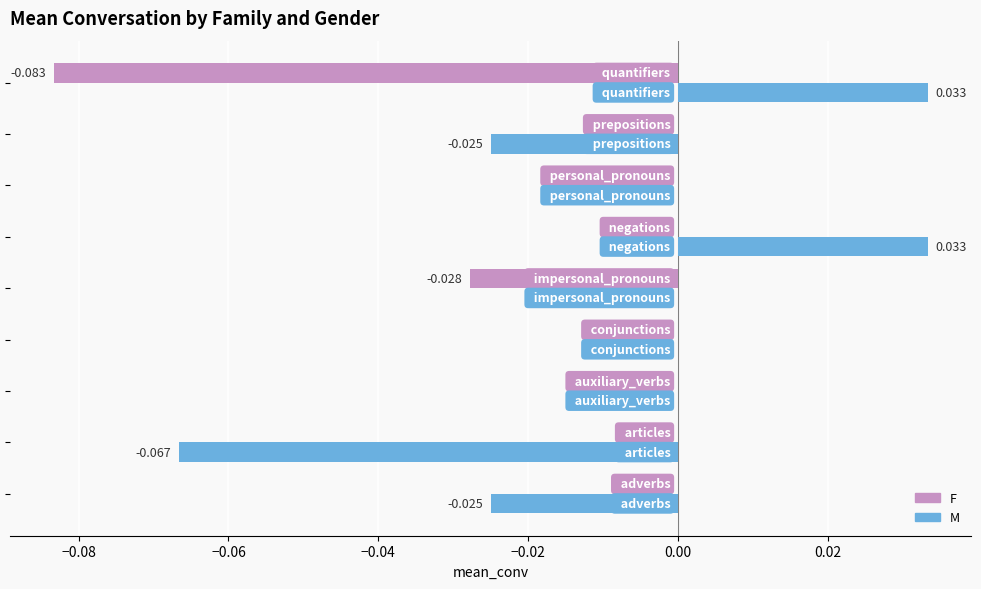

How many categories are shown in the chart?

9